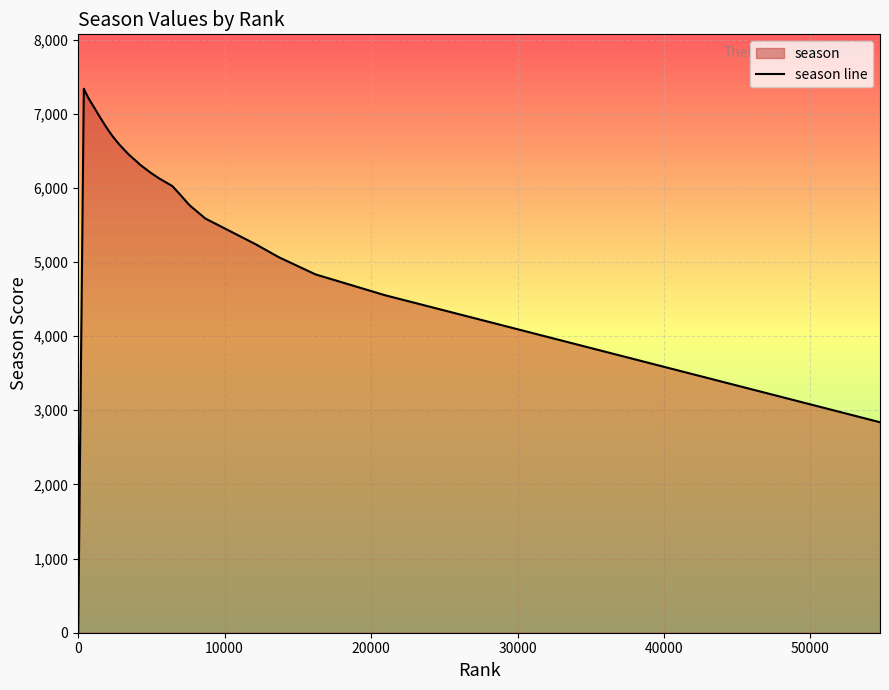

What is the difference between the maximum and minimum values?

7337